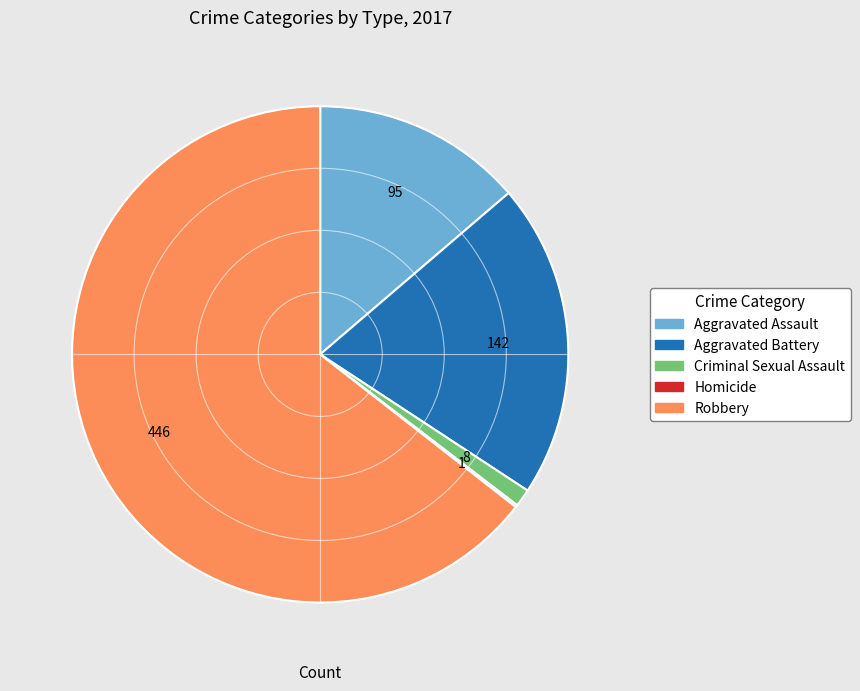

Which category has the biggest portion of the pie?

Robbery